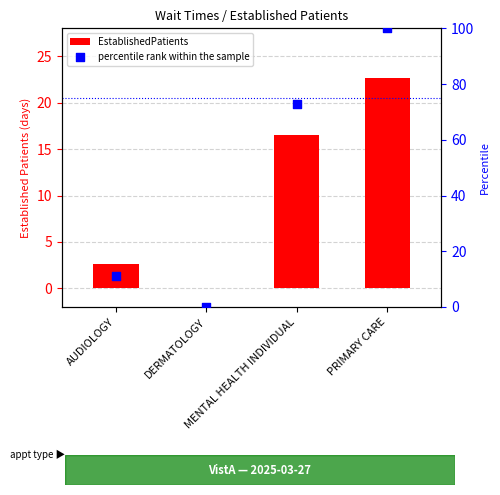

Which series has the largest total across all categories?

percentile rank within the sample